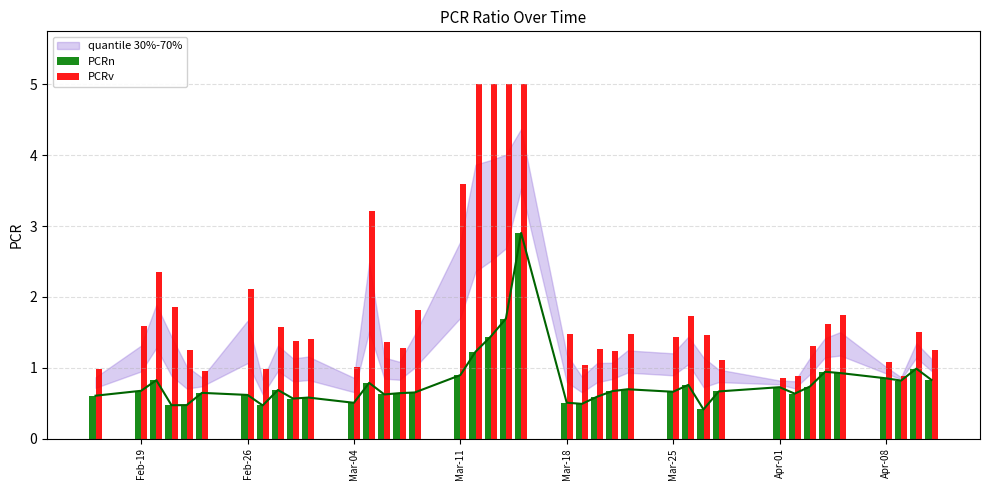

What is the minimum value for PCRv?

0.9